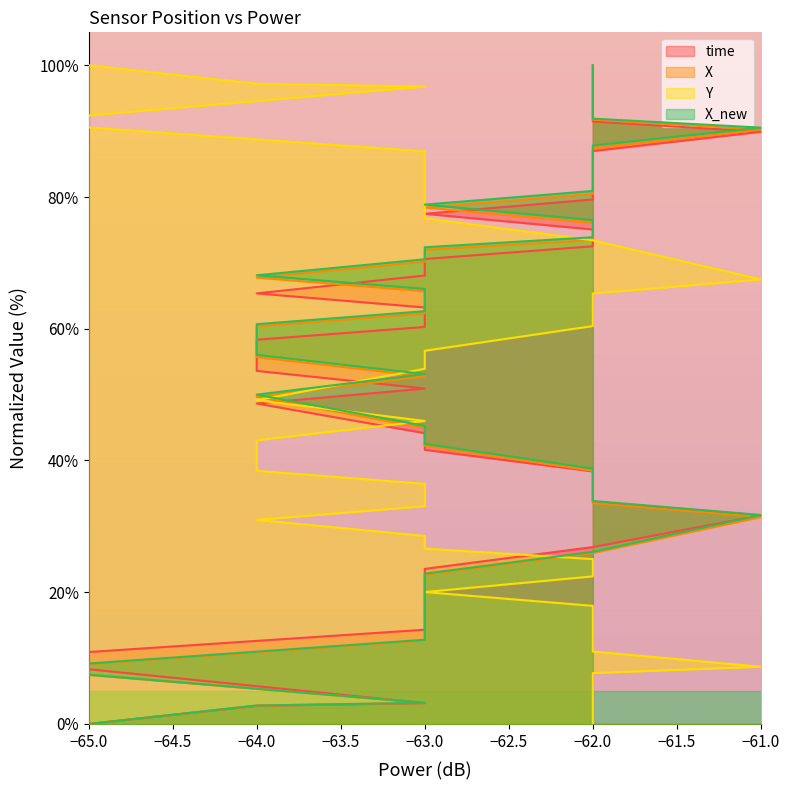

What is the highest value of the X_new series?

100.0